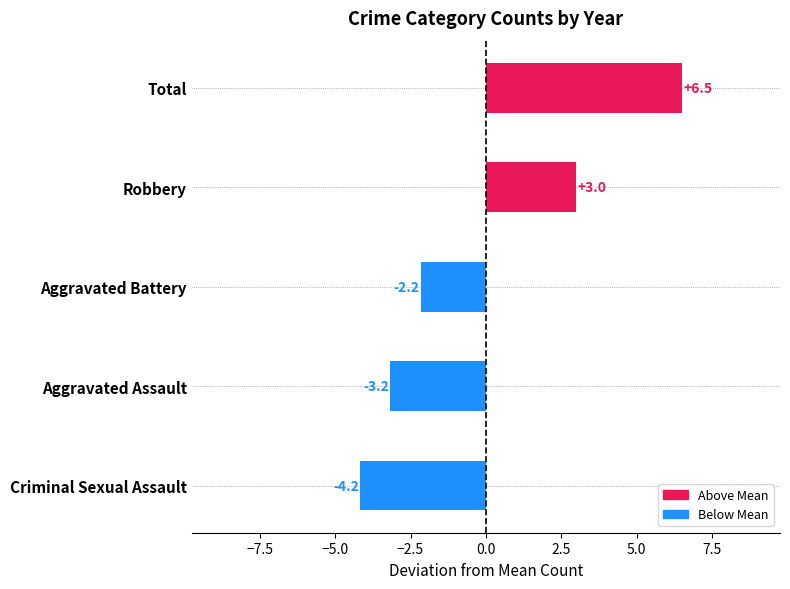

What is the sum of the values at Robbery and Total?

9.5